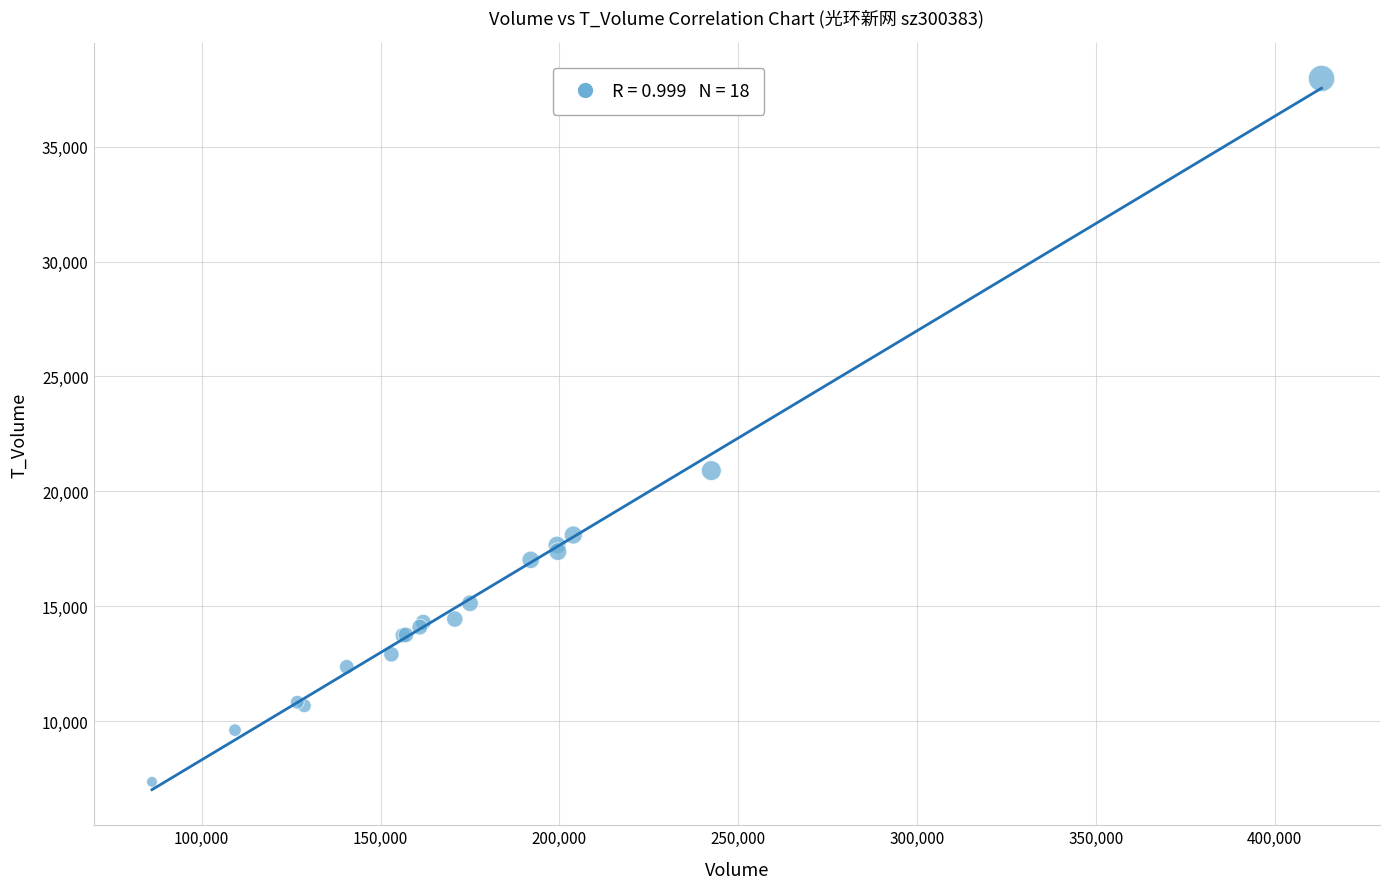

What Y value in the scatter plot is closest to 22659?

20901